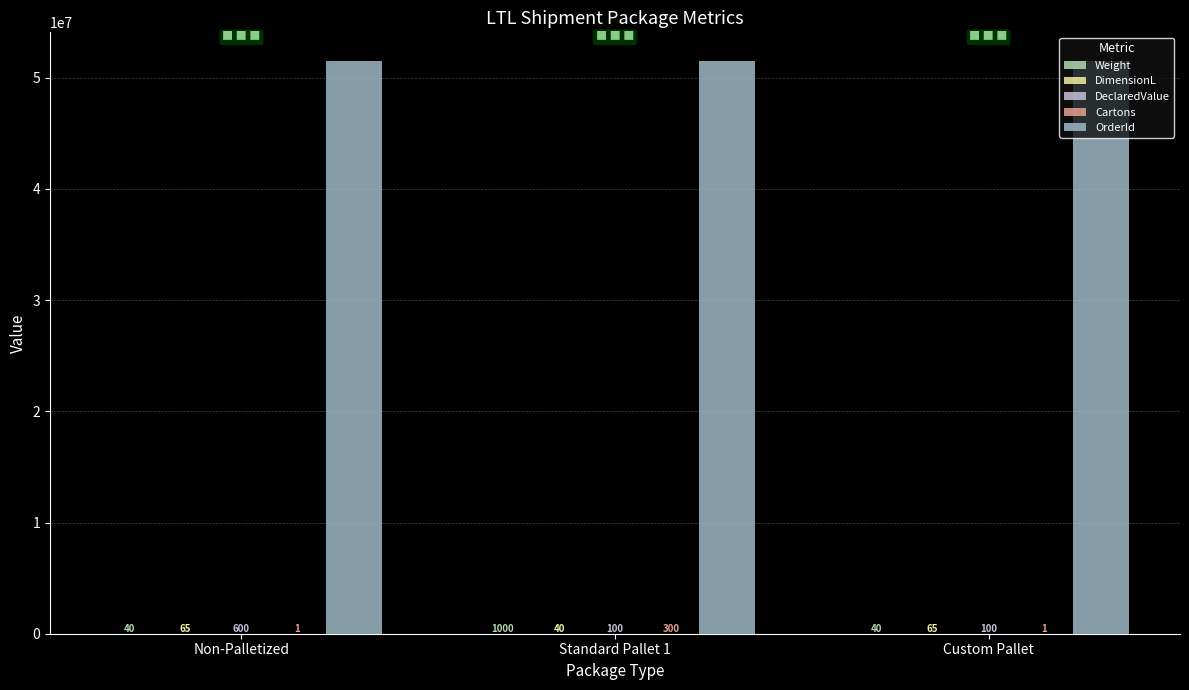

What is the spread (max minus min) of values at Standard Pallet 1?

51499388